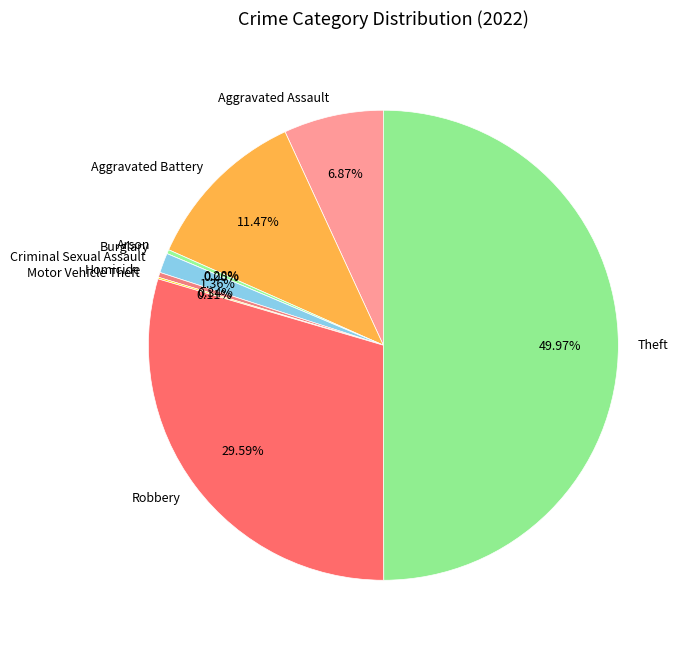

Is there a majority slice in this chart?

No